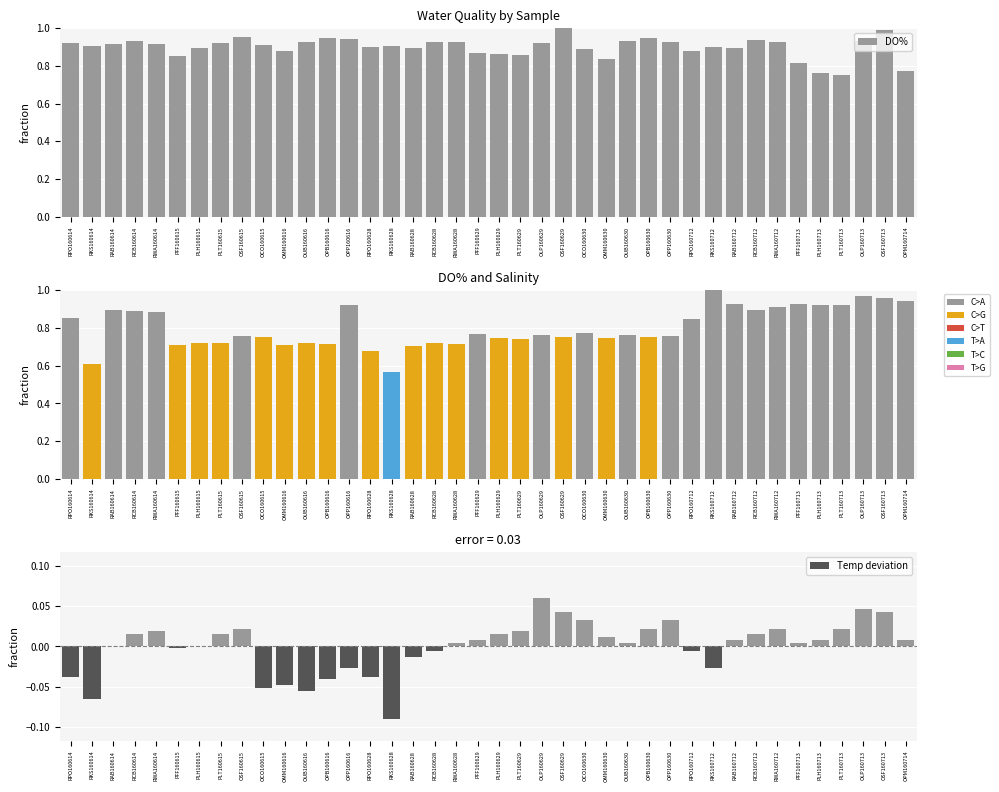

How many bars are there in total?

120